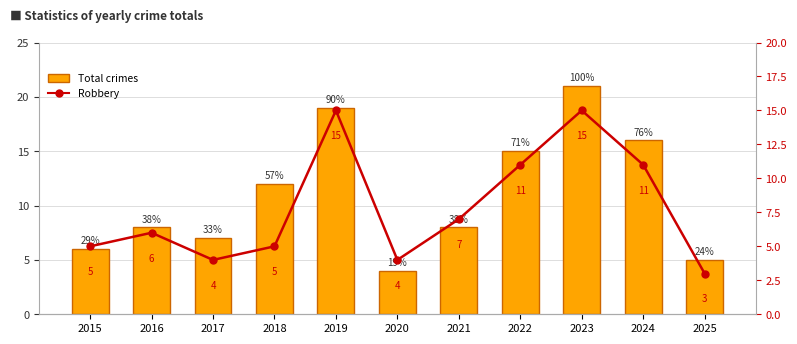

Reading right to left, transcribe all the data shown in this chart.

Total crimes: 2025=5	2024=16	2023=21	2022=15	2021=8	2020=4	2019=19	2018=12	2017=7	2016=8	2015=6
Robbery: 2025=3	2024=11	2023=15	2022=11	2021=7	2020=4	2019=15	2018=5	2017=4	2016=6	2015=5